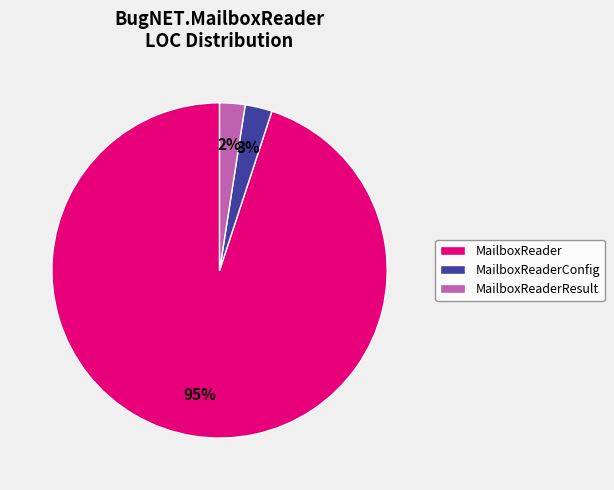

Is there any slice that represents more than half of the pie?

Yes